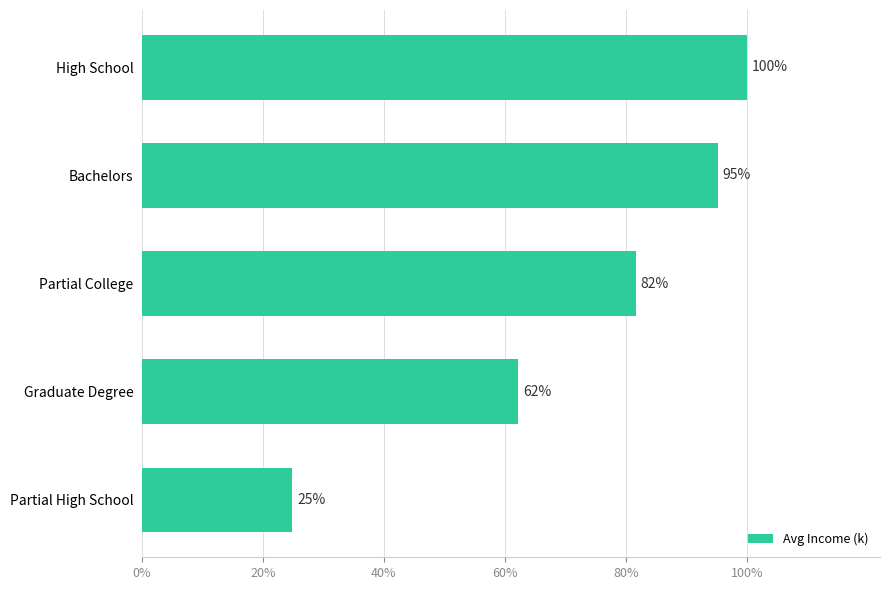

Does the chart contain any negative values?

No